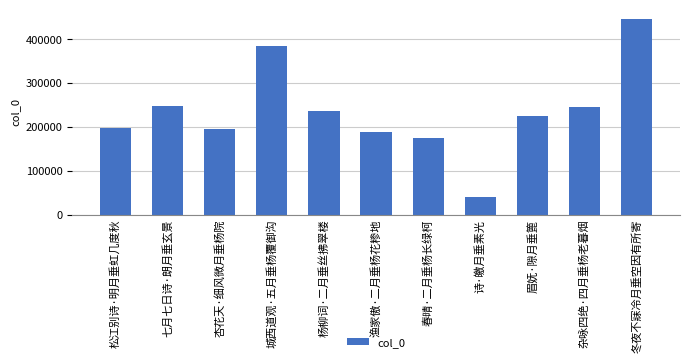

Where does the data first go above 224477?

七月七日诗·朗月垂玄景